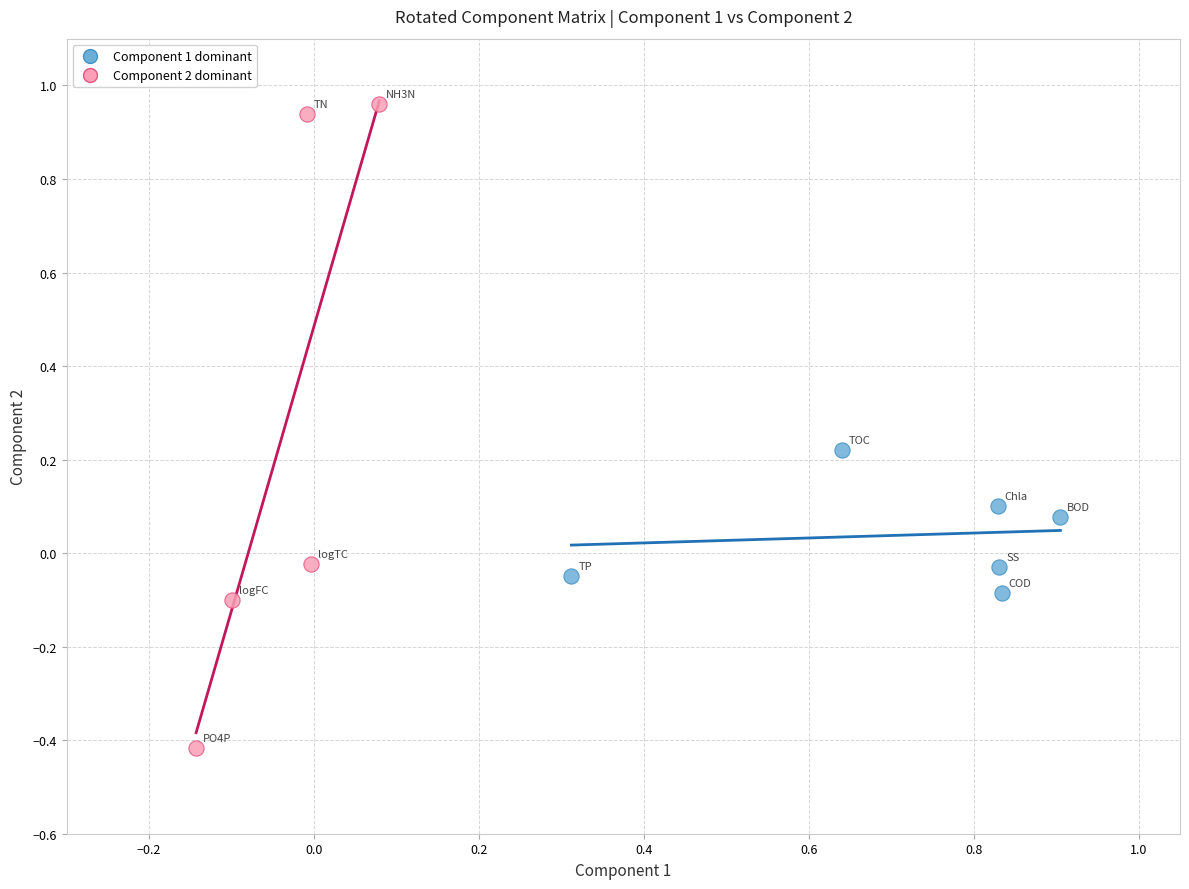

What are all the series names shown in the legend?

Component 1 dominant, Component 2 dominant